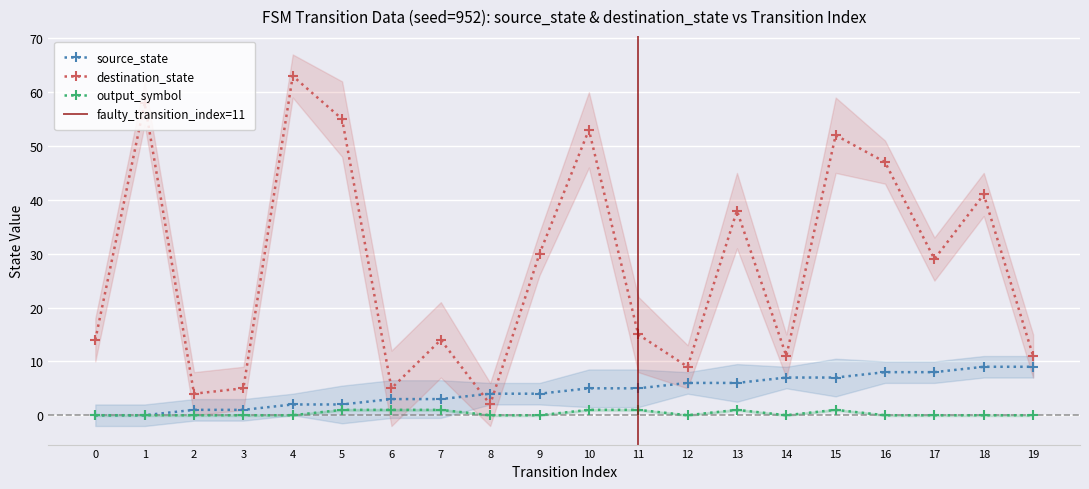

What is the sum of the destination_state values at 1 and 5?

113